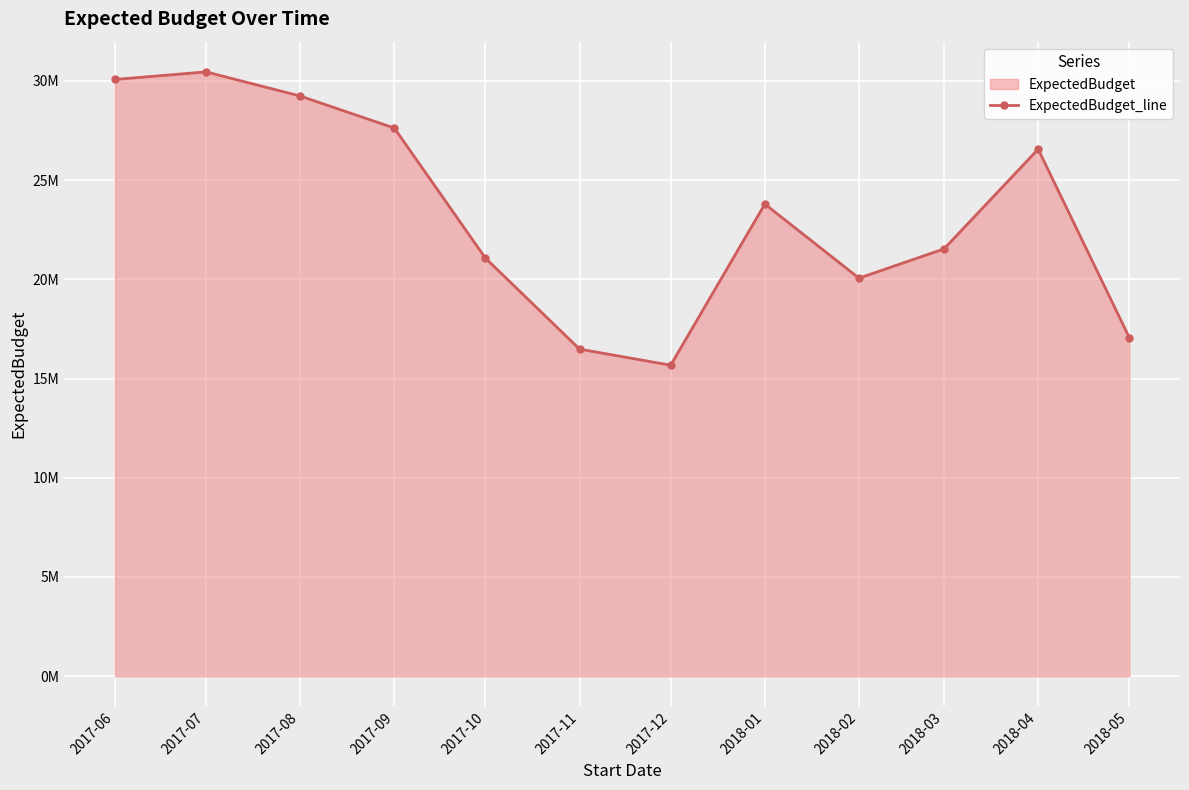

What is the minimum value shown in the chart?

15672052.0